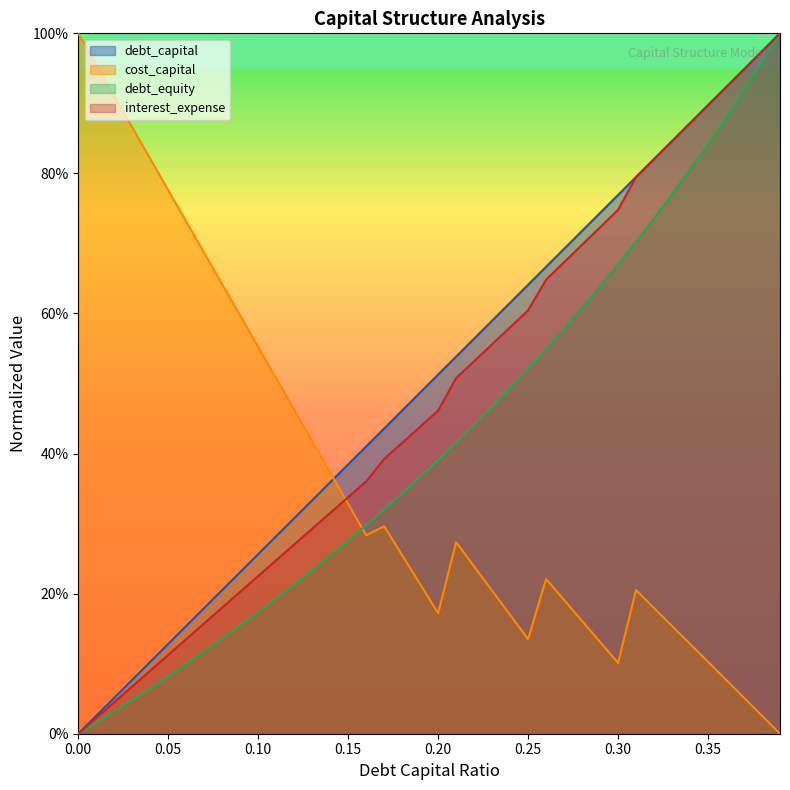

What is the value of the debt_equity point at the 21st from the left?

0.4